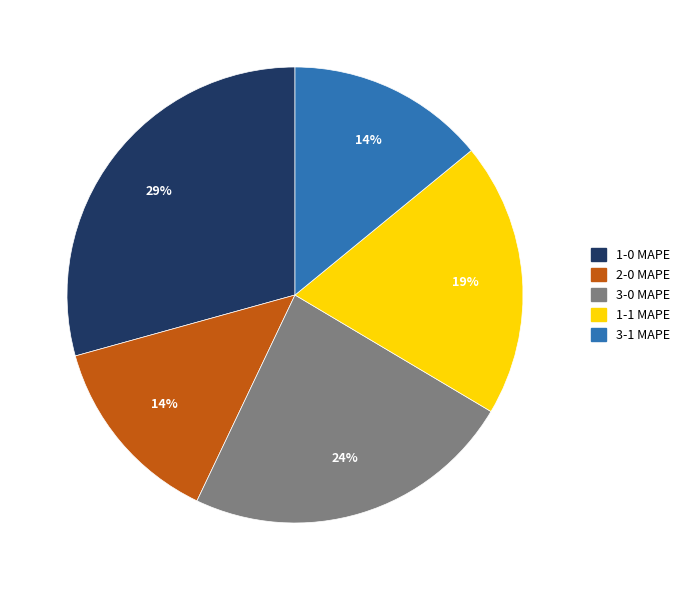

Which category has the biggest portion of the pie?

1-0 MAPE